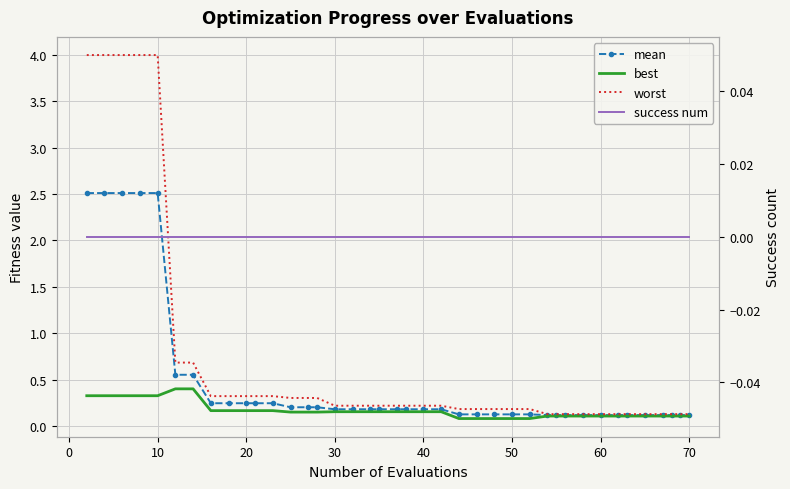

True or false: worst and best cross at least once.

False